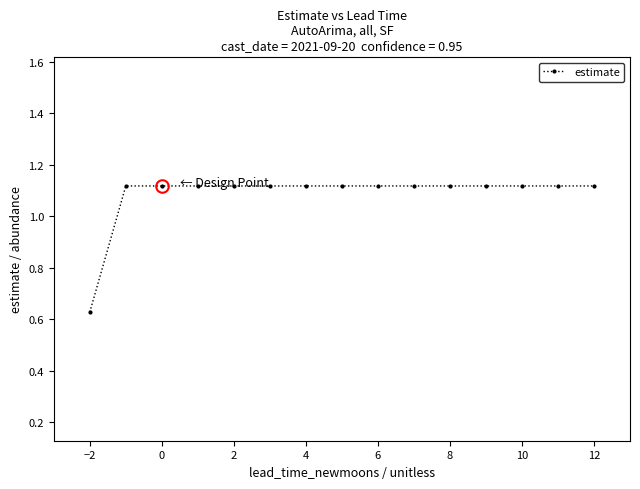

What is the sum of all values?

16.3